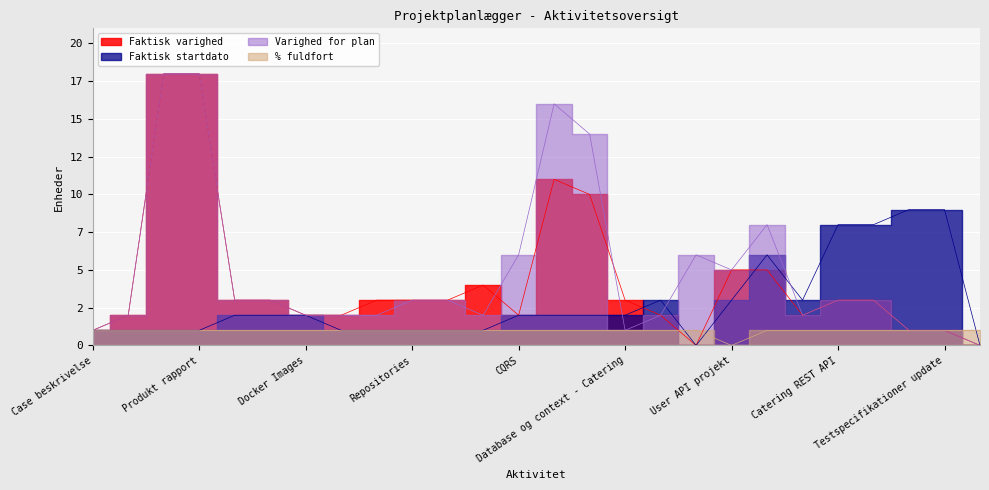

At which label does % fuldfort reach its peak?

Case beskrivelse